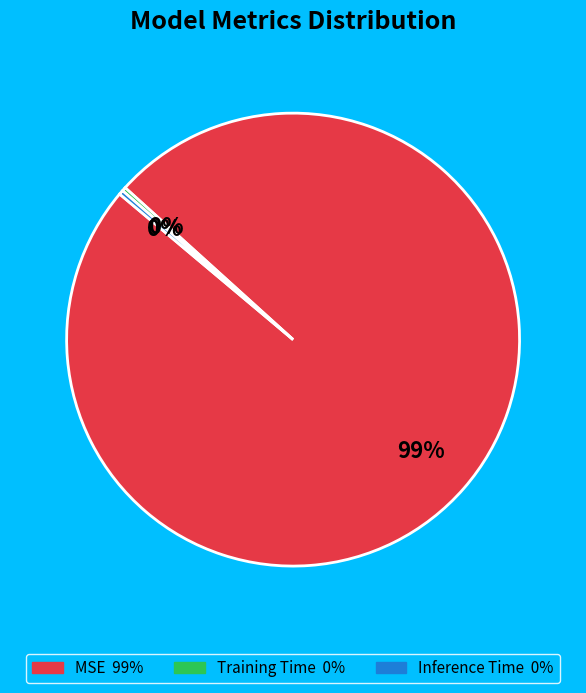

Which has a higher value, Inference Time or MSE?

MSE